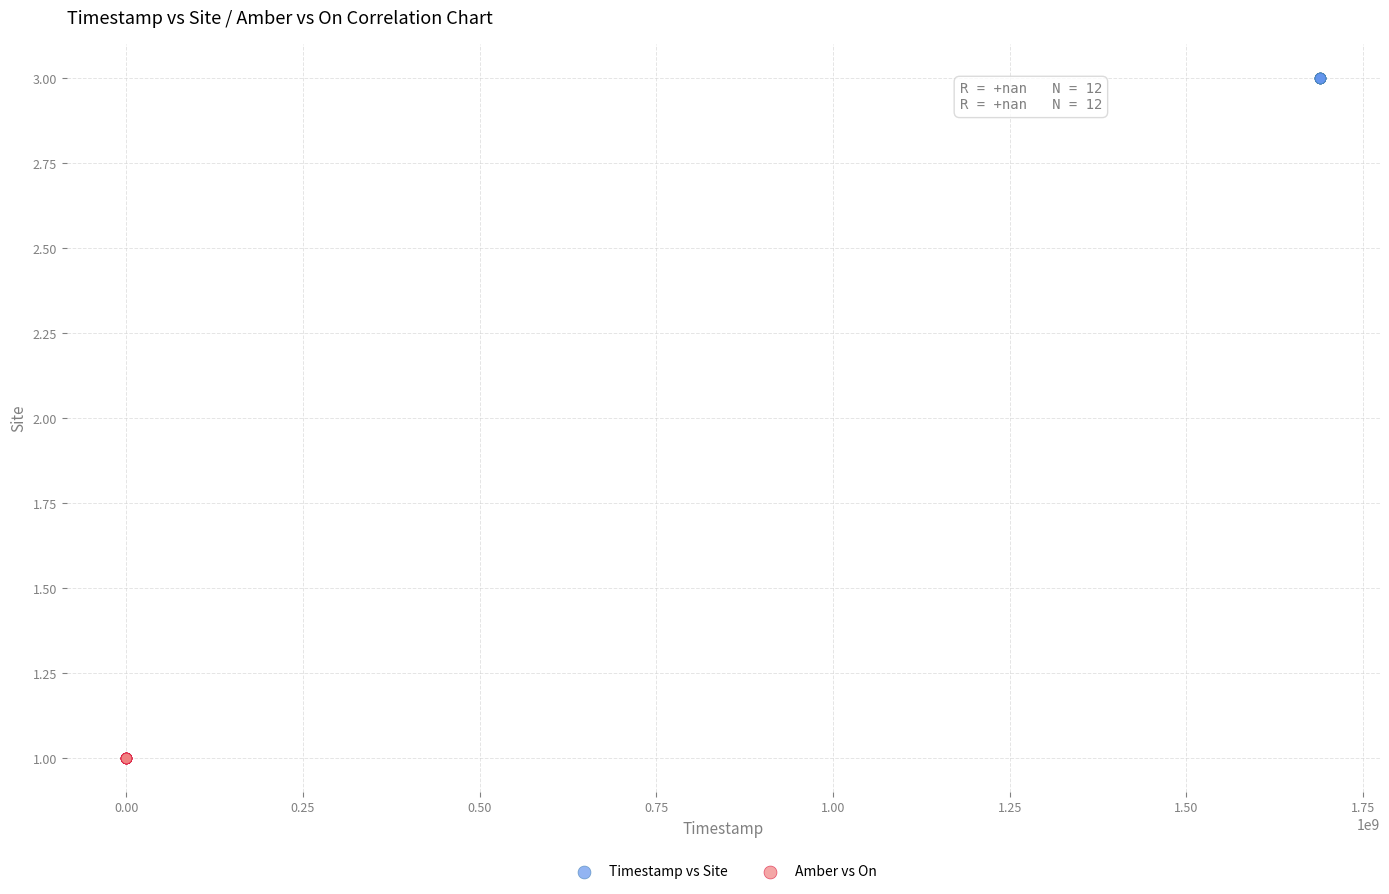

Which series reaches the maximum Y coordinate?

Timestamp vs Site